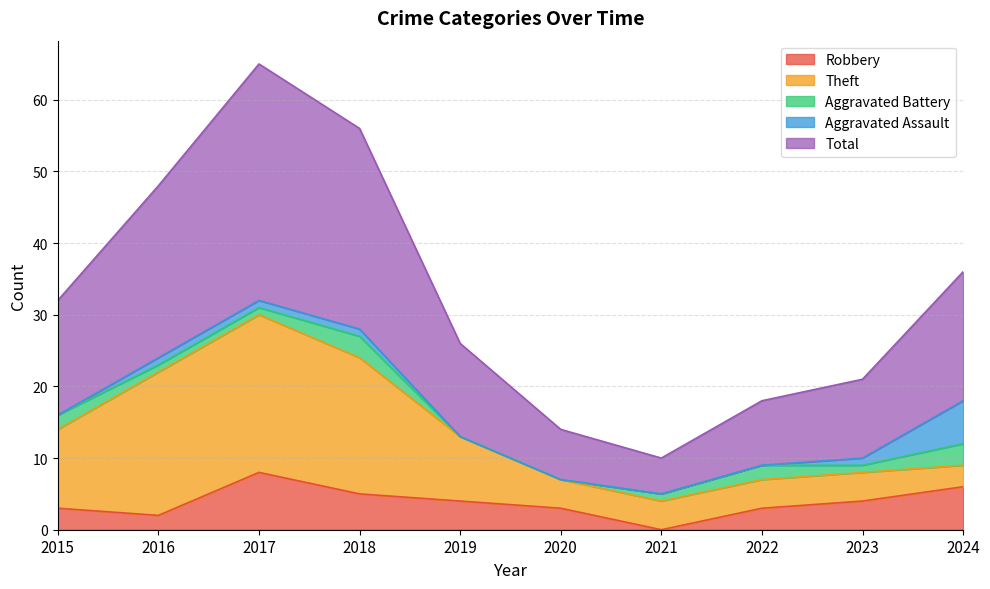

True or false: Aggravated Assault and Total intersect in this chart.

False